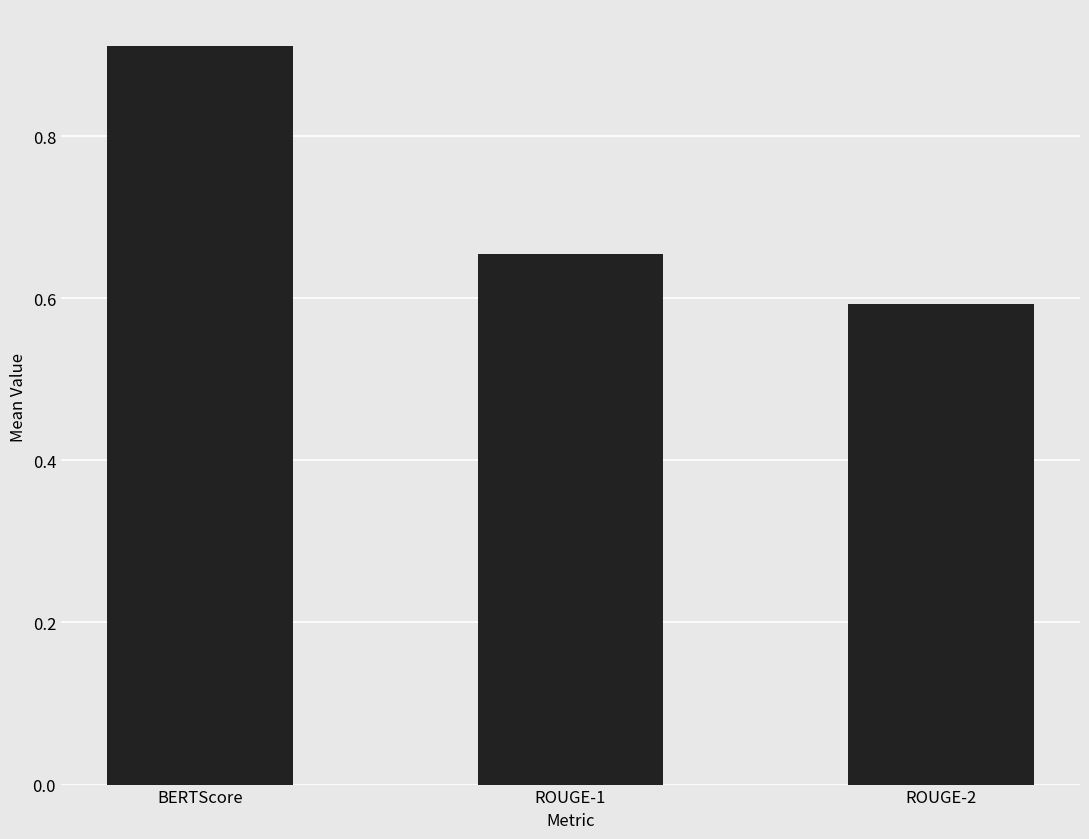

What is the change in value from ROUGE-1 to ROUGE-2?

-0.1